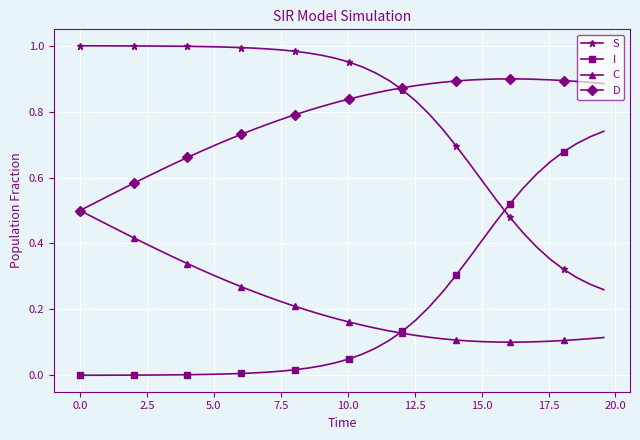

True or false: I and D cross at least once.

False